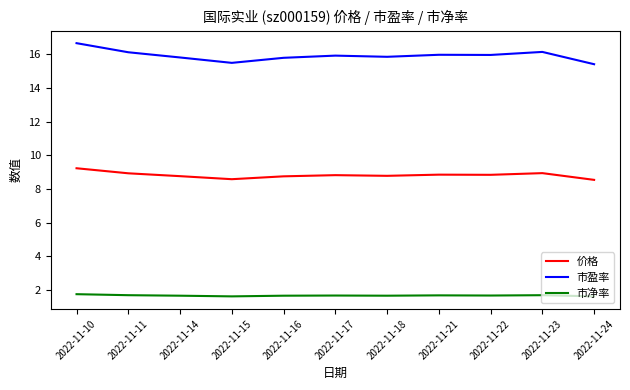

List the series in order of their overall mean, highest first.

市盈率, 价格, 市净率